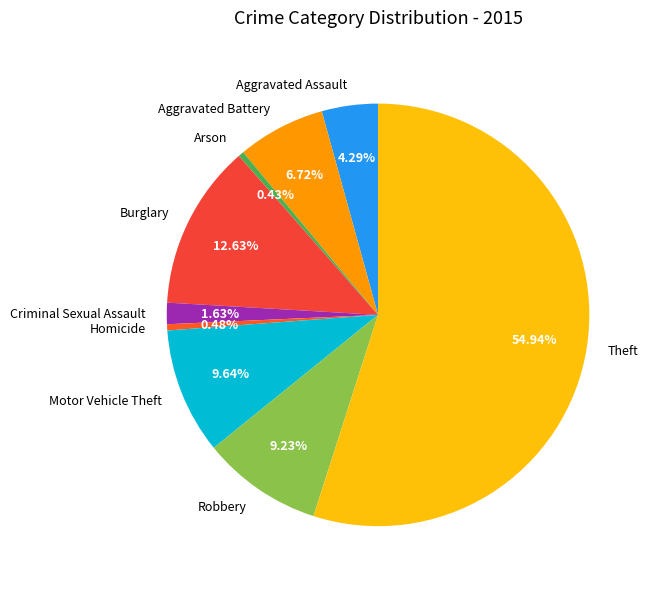

What is the ratio of the value at Theft to the value at Robbery?

6.0